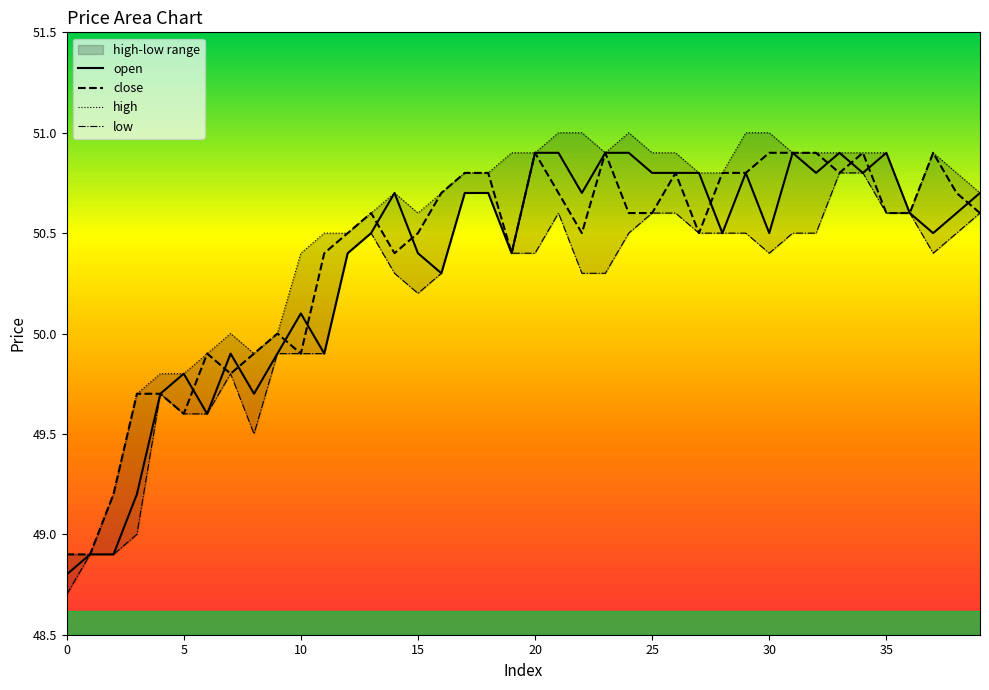

After their last crossing, which series has the higher values: open or close?

open